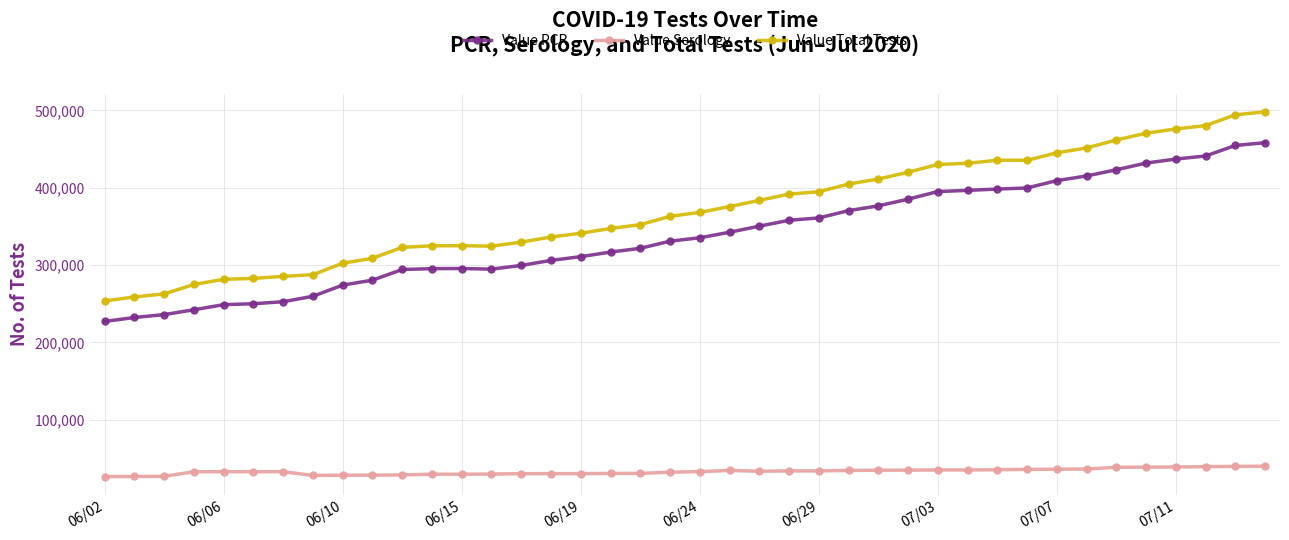

What is the value of the Value Serology point at the 28th from the left?

34835